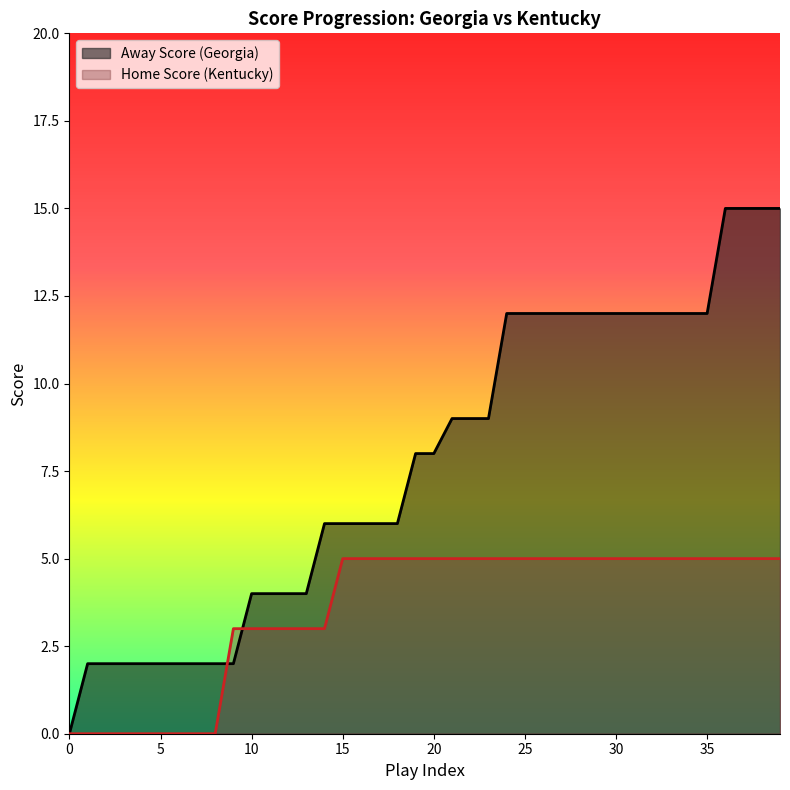

What is the value of the Home Score point at the 12th from the left?

3